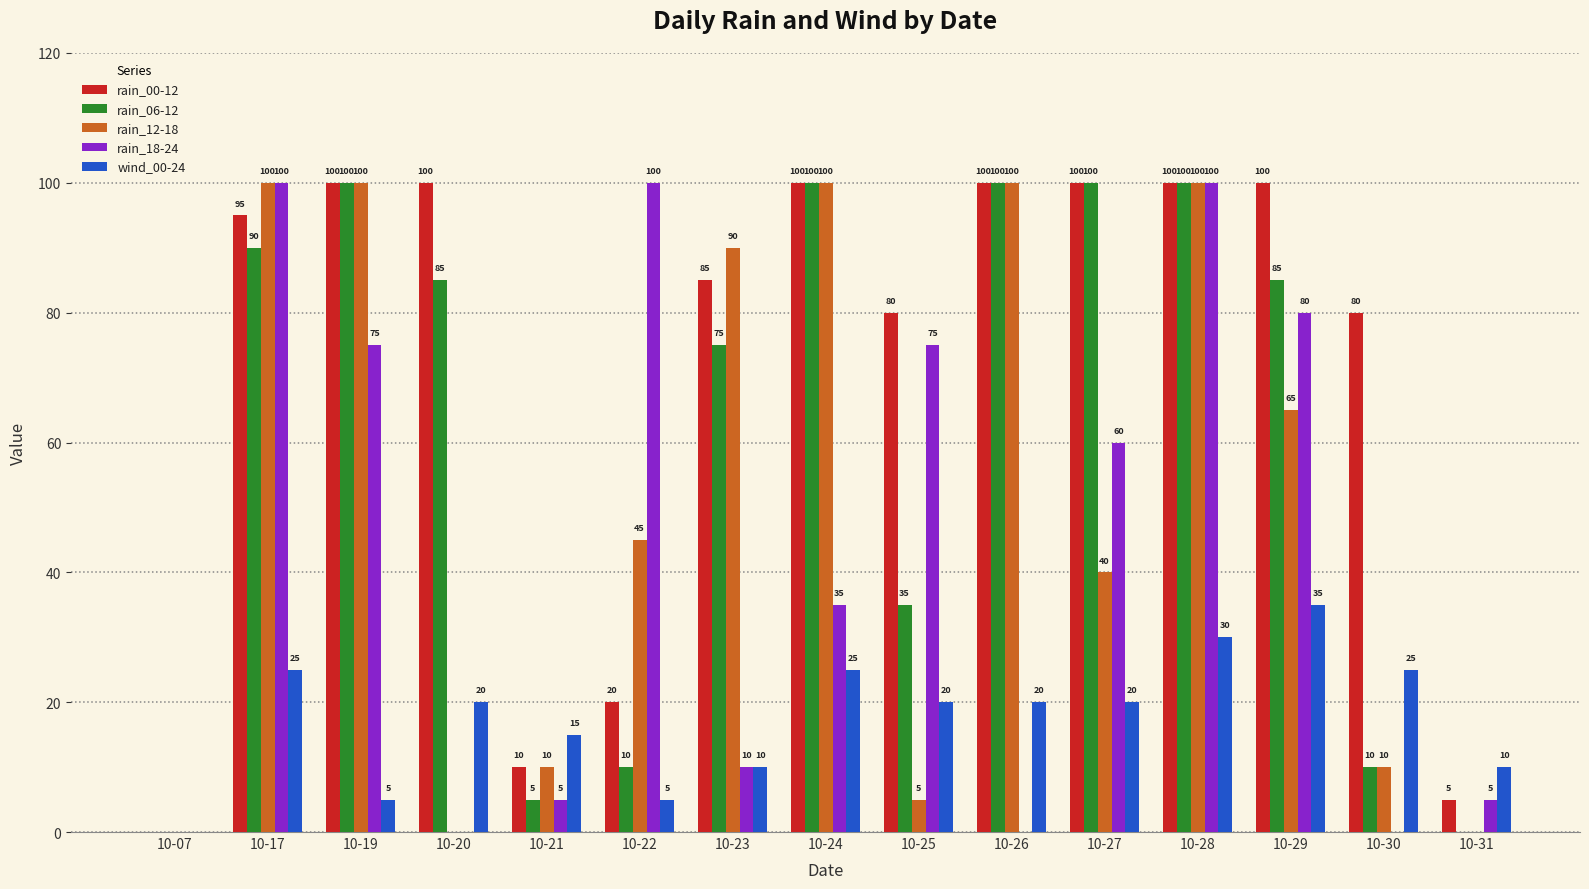

How many categories are shown in the chart?

15